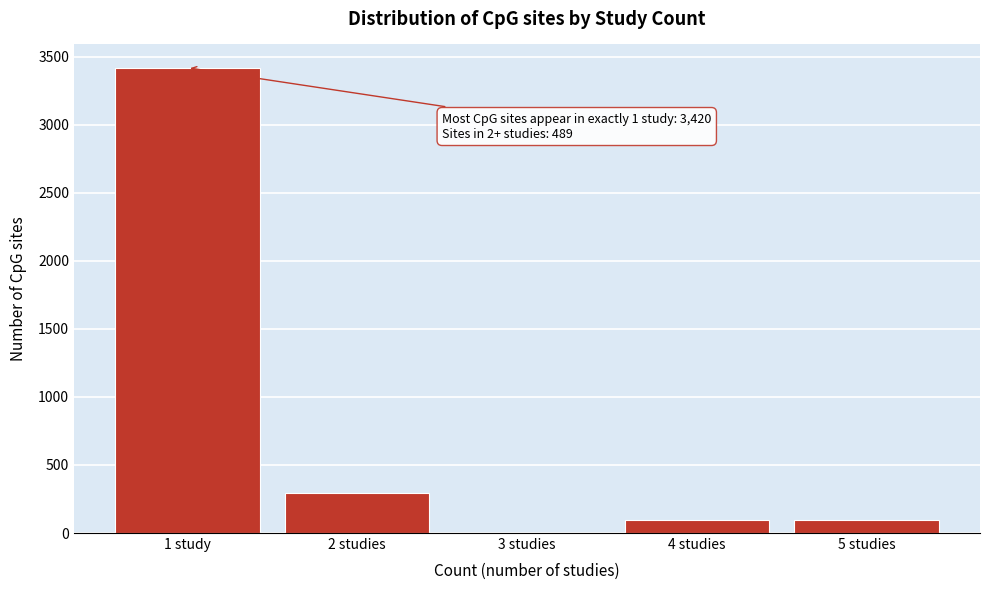

Reading right to left, list all the values displayed in this chart.

5 studies=98	4 studies=98	3 studies=0	2 studies=293	1 study=3420